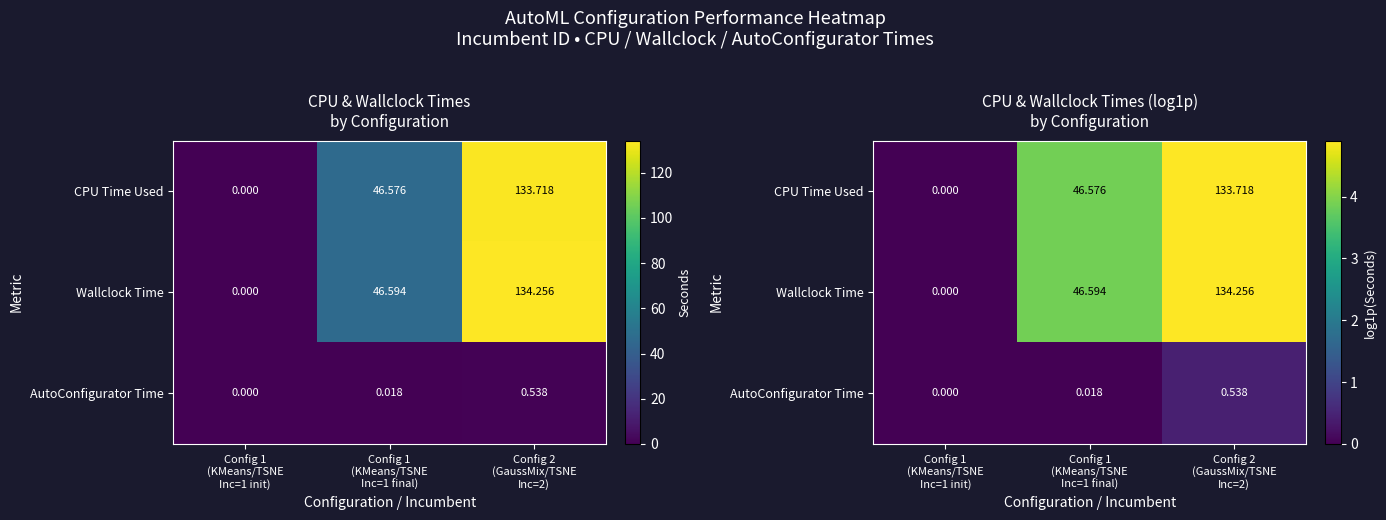

How many series are shown in this chart?

3